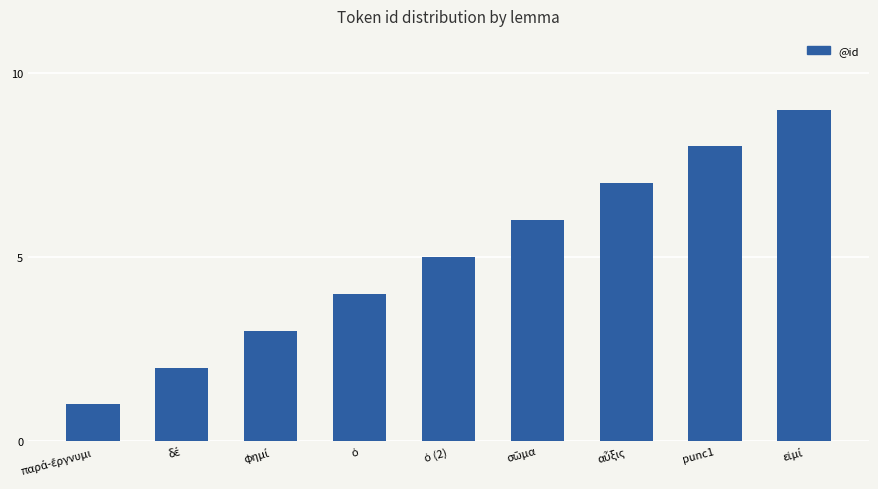

What is the difference between the maximum and minimum values?

8